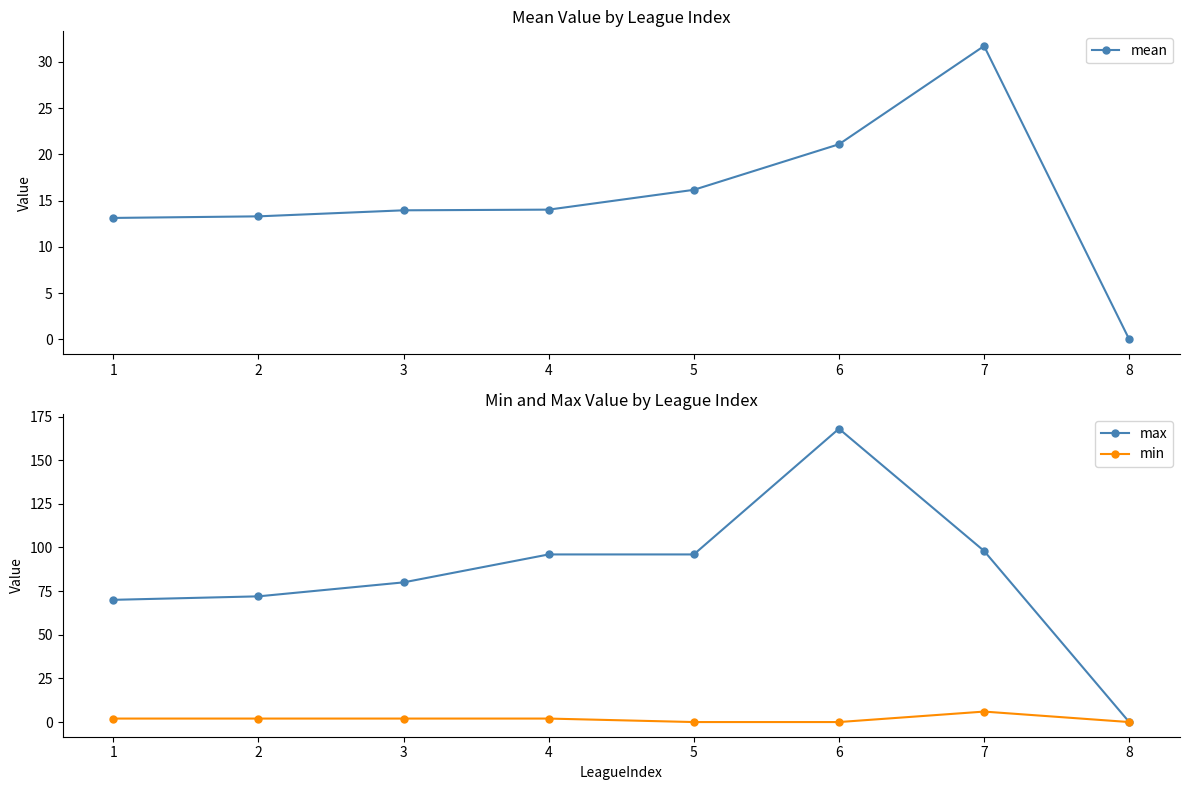

Which category has the lowest value across all series?

8